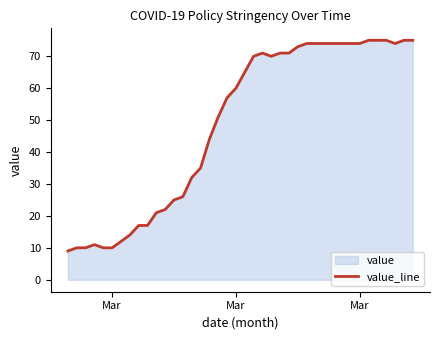

True or false: the data has more than 2 interior local peaks.

False